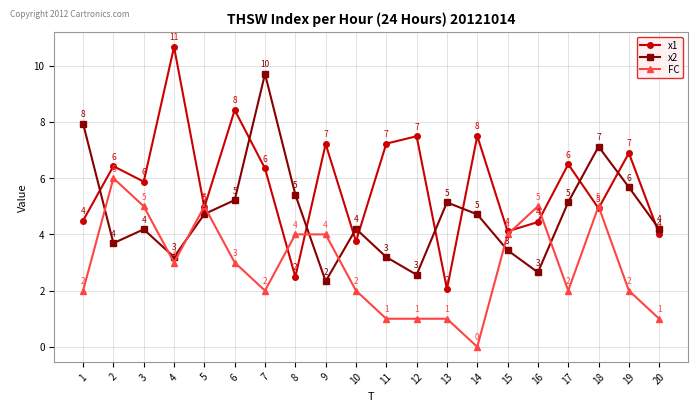

Which series ends up on top after the final intersection of FC and x2?

x2